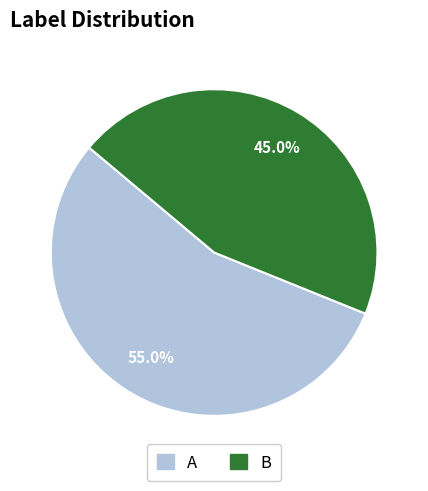

What is the largest slice in the pie chart?

A